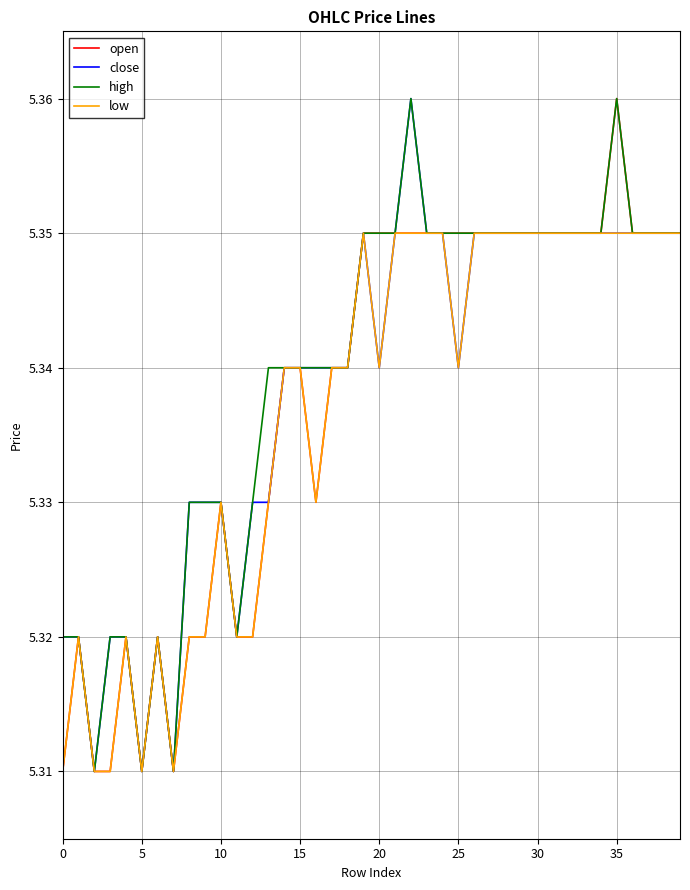

Which series has the largest total across all categories?

high